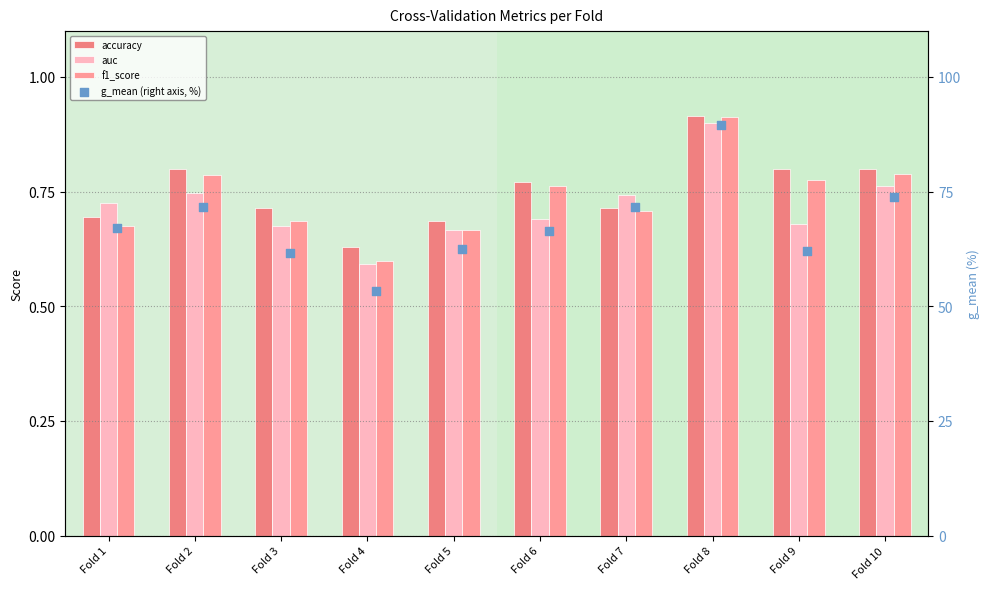

What is the total value across all series at Fold 2?

74.0